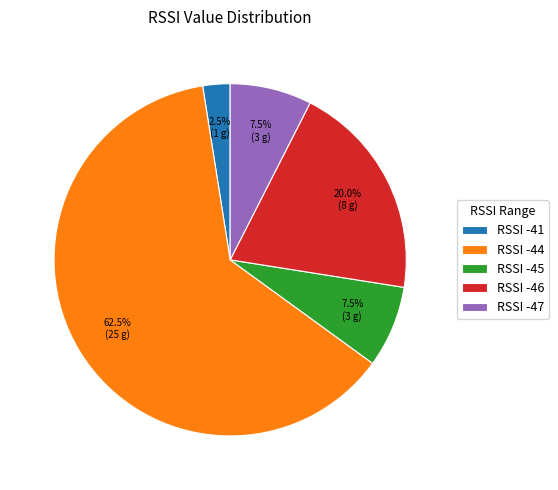

To the nearest percent, what is the average slice percentage?

20%